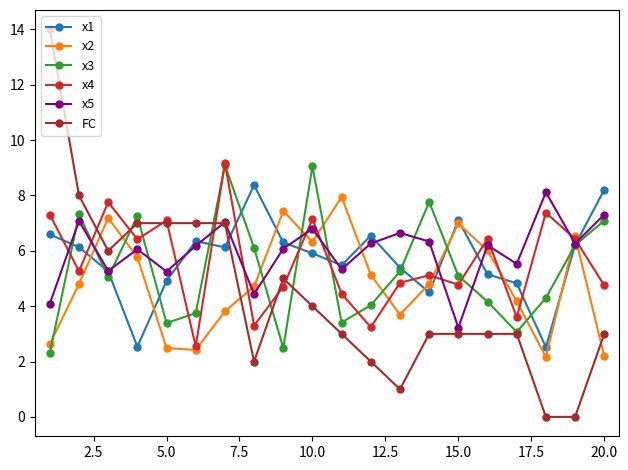

Which series has the largest total across all categories?

x5